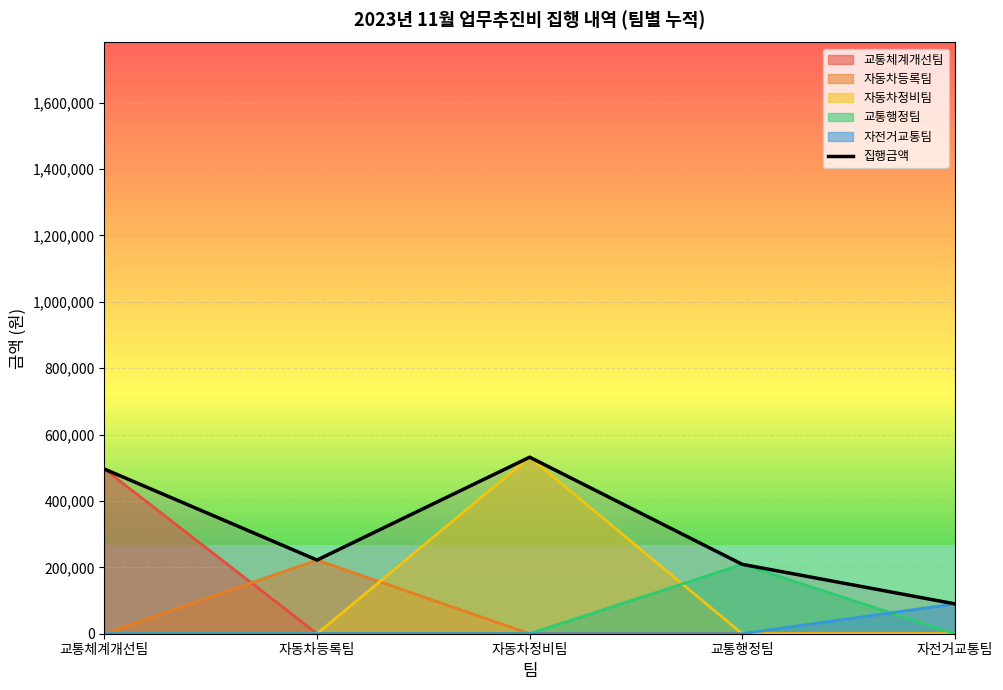

What is the label of the 3rd point from the right?

자동차정비팀